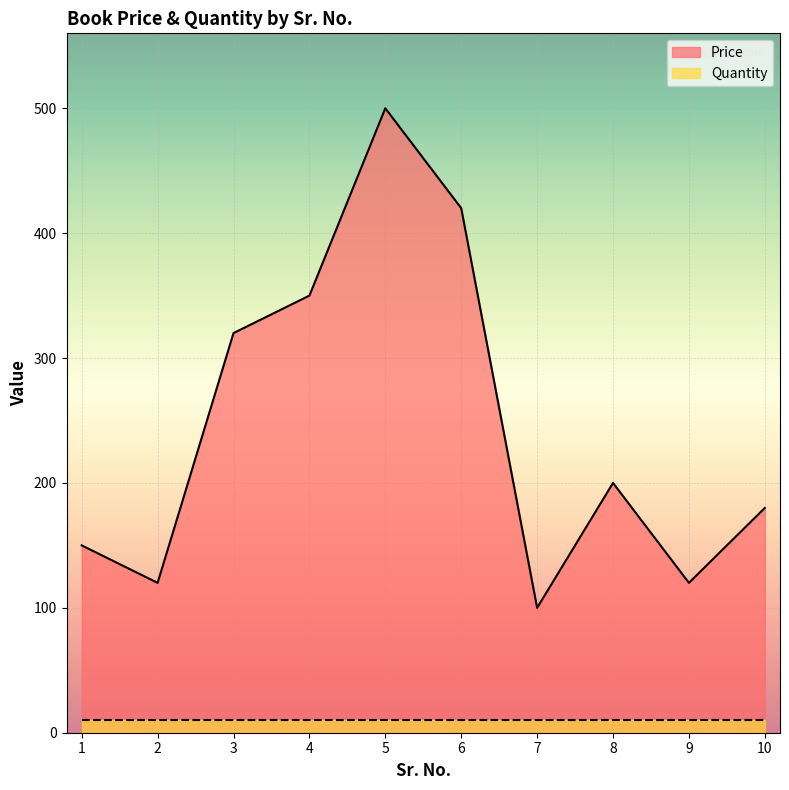

Rank the categories by value from lowest to highest.

7, 2, 9, 1, 10, 8, 3, 4, 6, 5